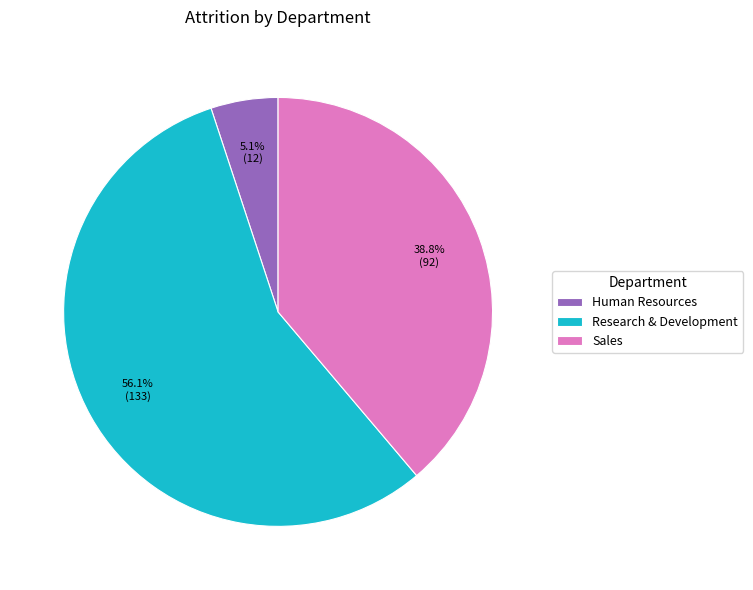

Is the sum of Sales and Research & Development greater than half?

Yes